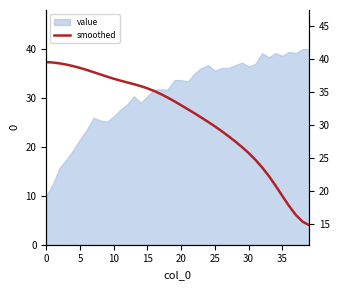

The value at 20 is 33.0. True or false?

True